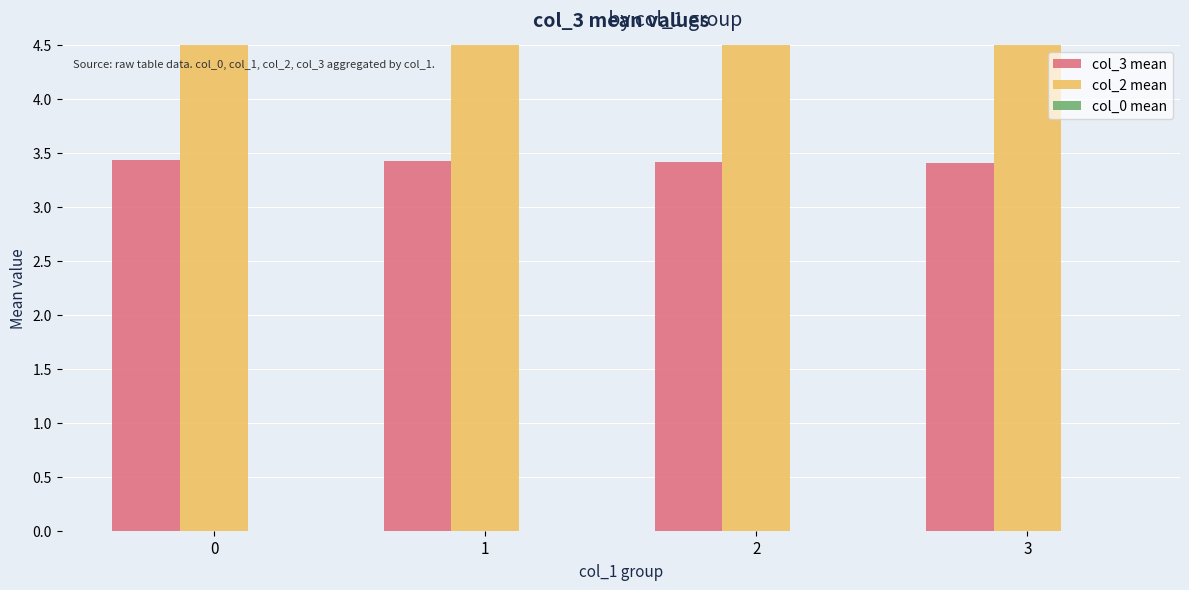

What is the sum of all col_3 mean values?

13.7